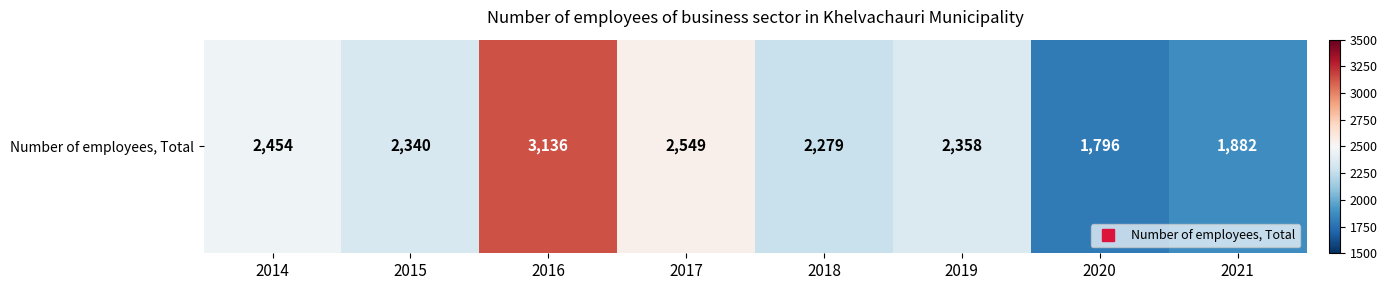

What is the maximum value shown in the chart?

3136